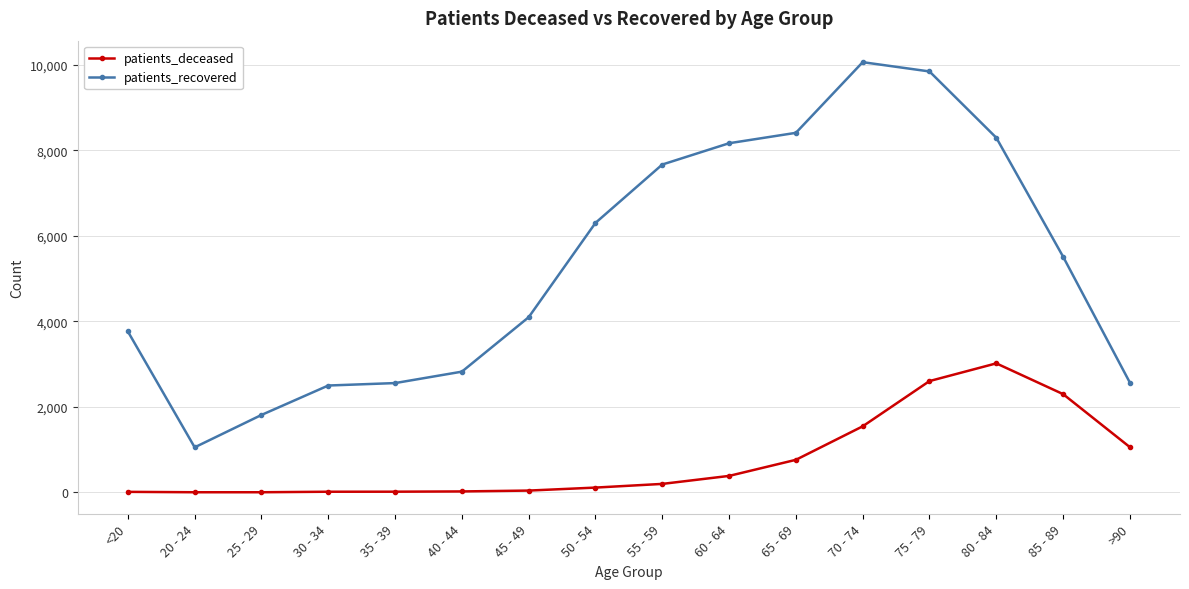

What is the difference between the patients_recovered values at 30 - 34 and 80 - 84?

5793